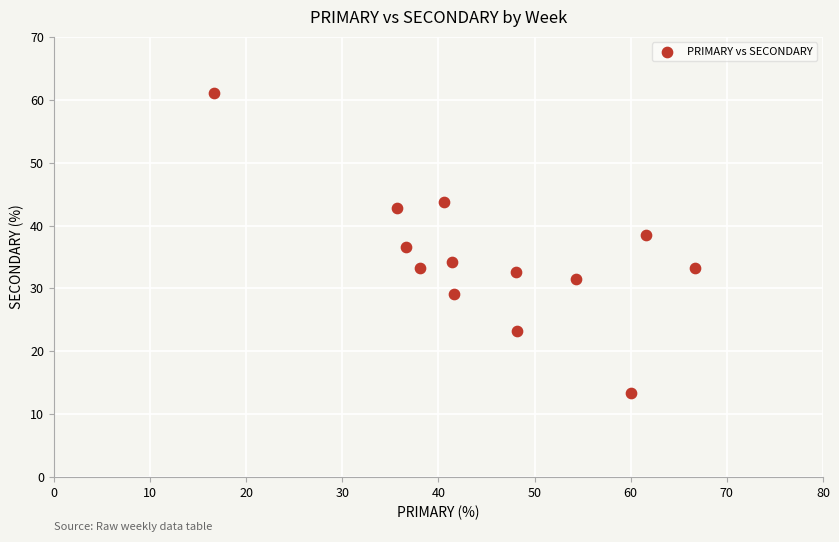

What is the range of X values (max minus min)?

50.0